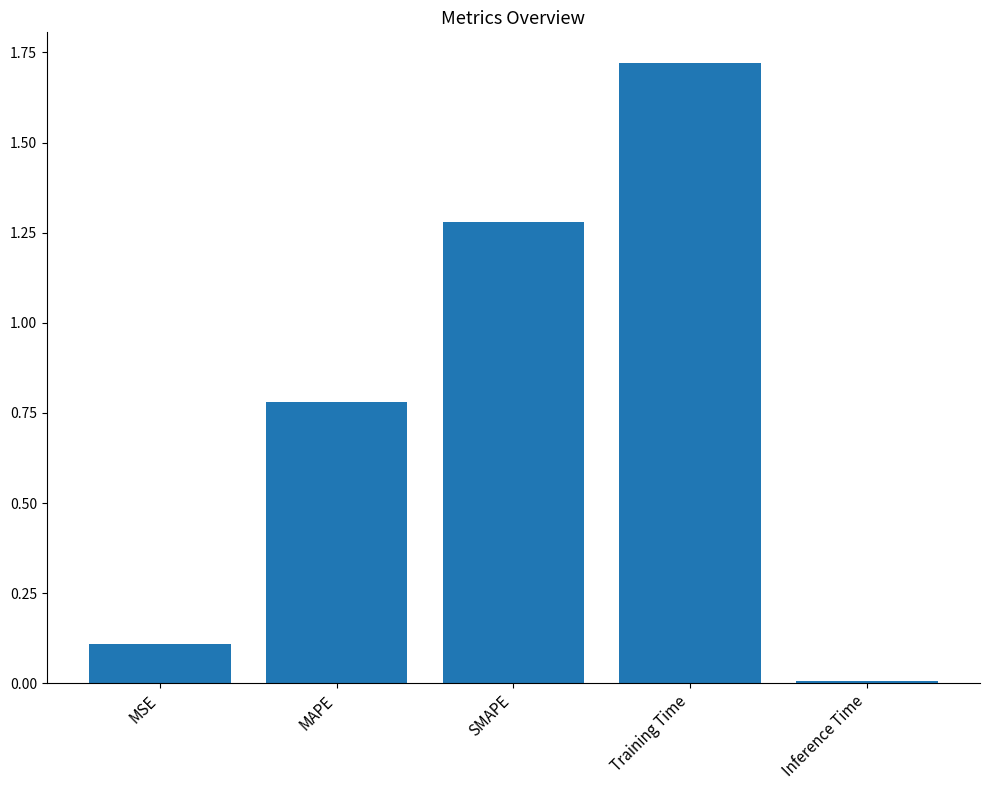

What is the change in value from SMAPE to Training Time?

+0.4